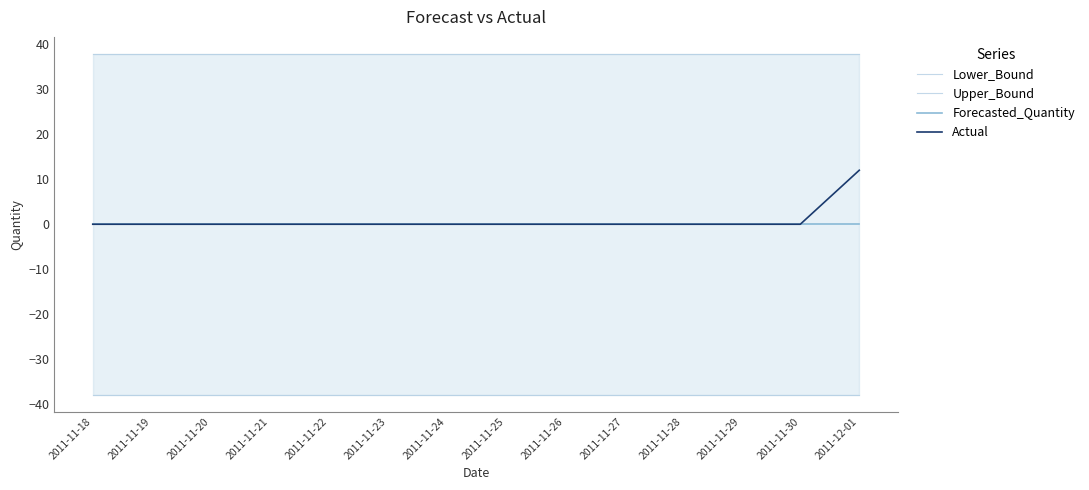

Which series has the largest range (max minus min)?

Actual